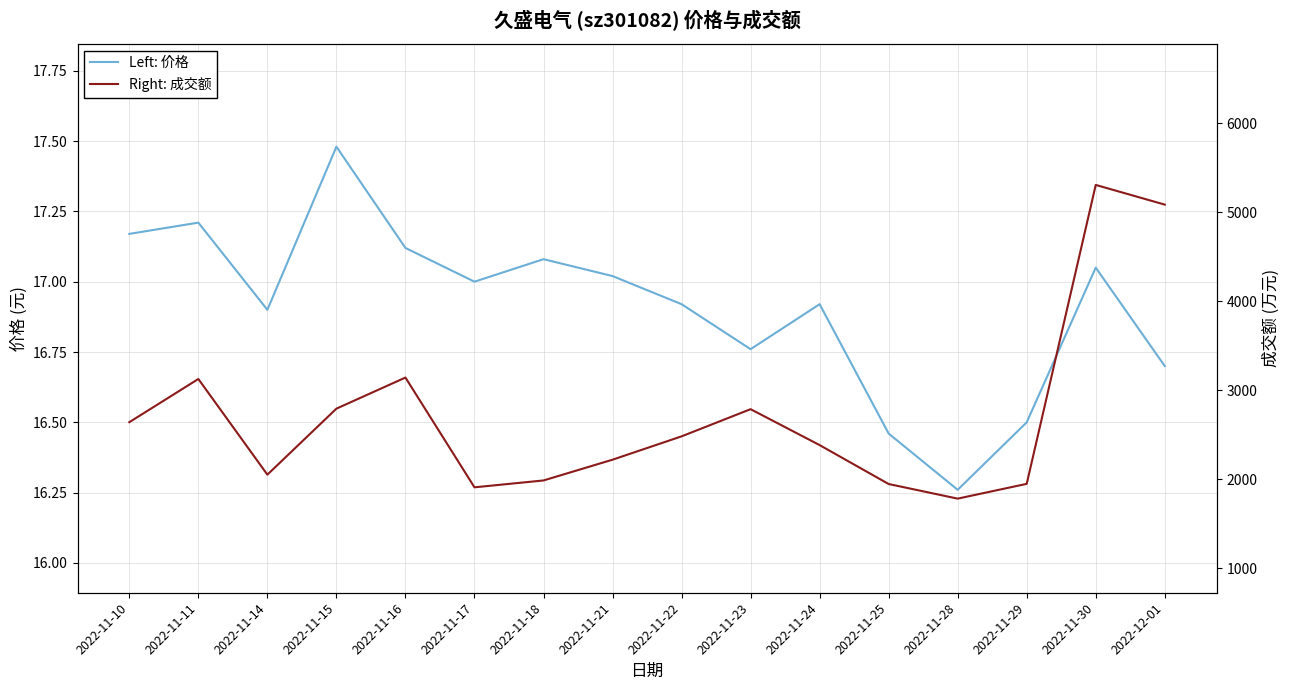

What is the label of the 2nd point from the right?

2022-11-30